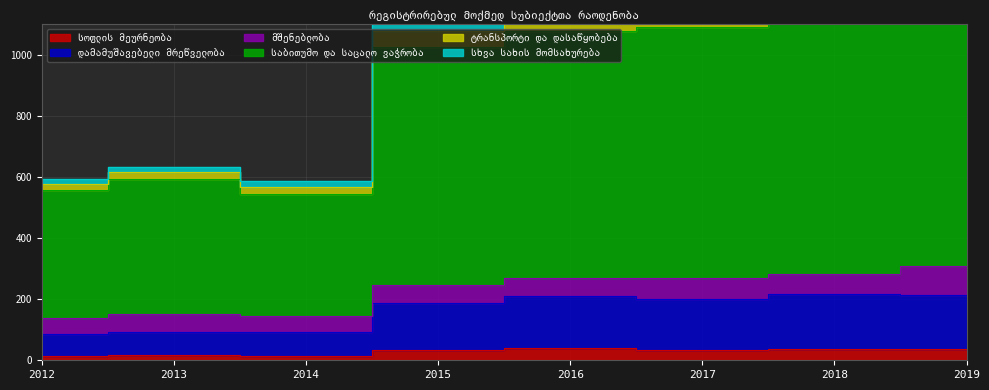

Which series has the largest range (max minus min)?

სხვა სახის მომსახურება